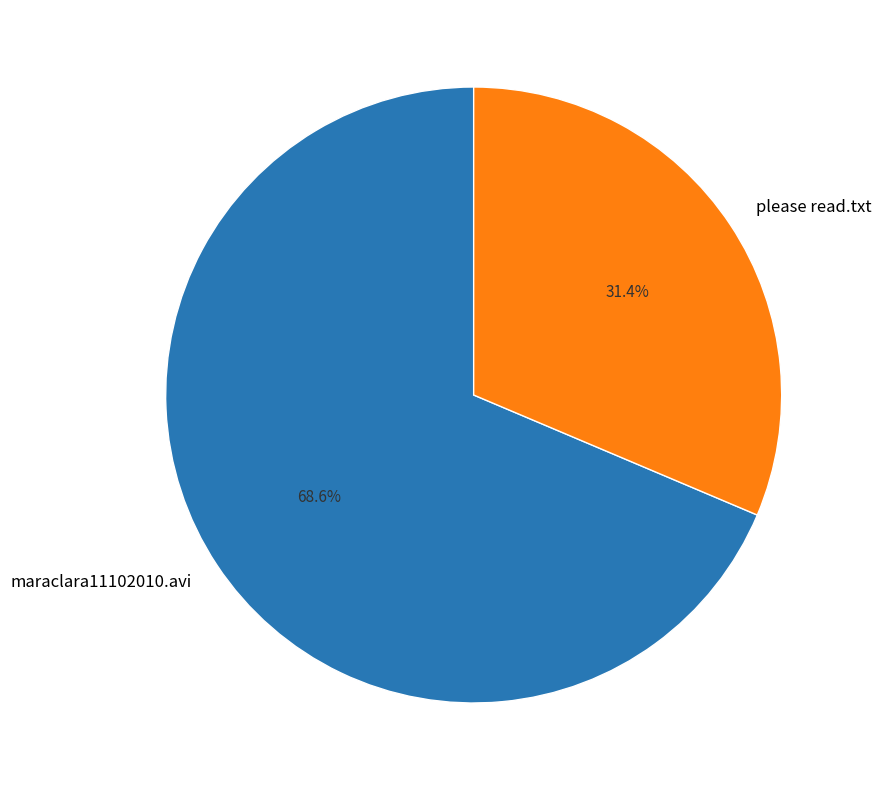

What is the ratio of the value at maraclara11102010.avi to the value at please read.txt?

2.2